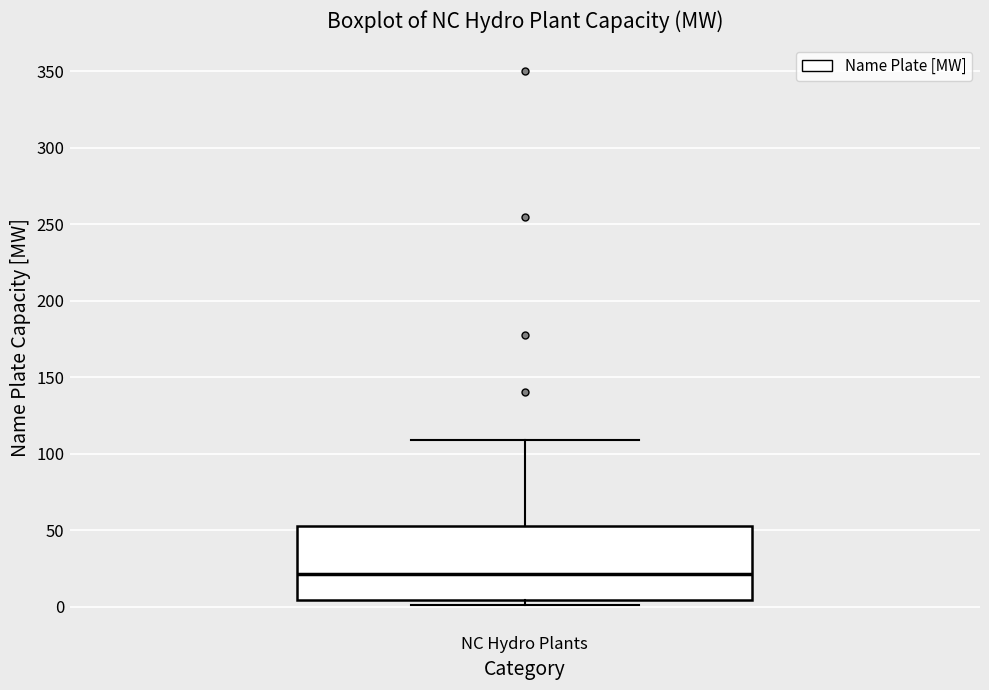

Read this box plot against the y-axis: the position of the median line, the range covered by the box, and the ends of both whiskers. The values are not printed on the chart, so give them approximately, as read against the axis.

median 20, box 5 to 55, whiskers 0 to 110